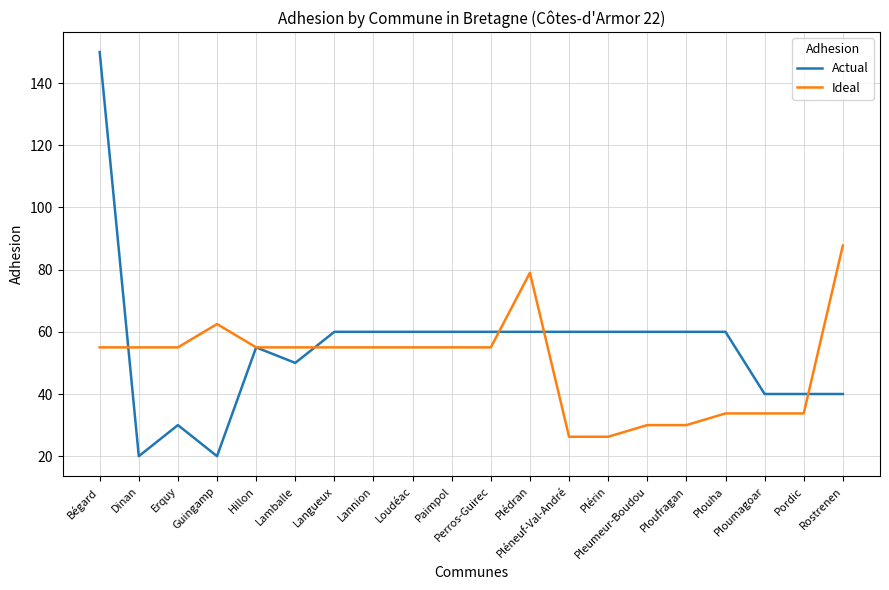

Which series has the widest spread of values?

Actual